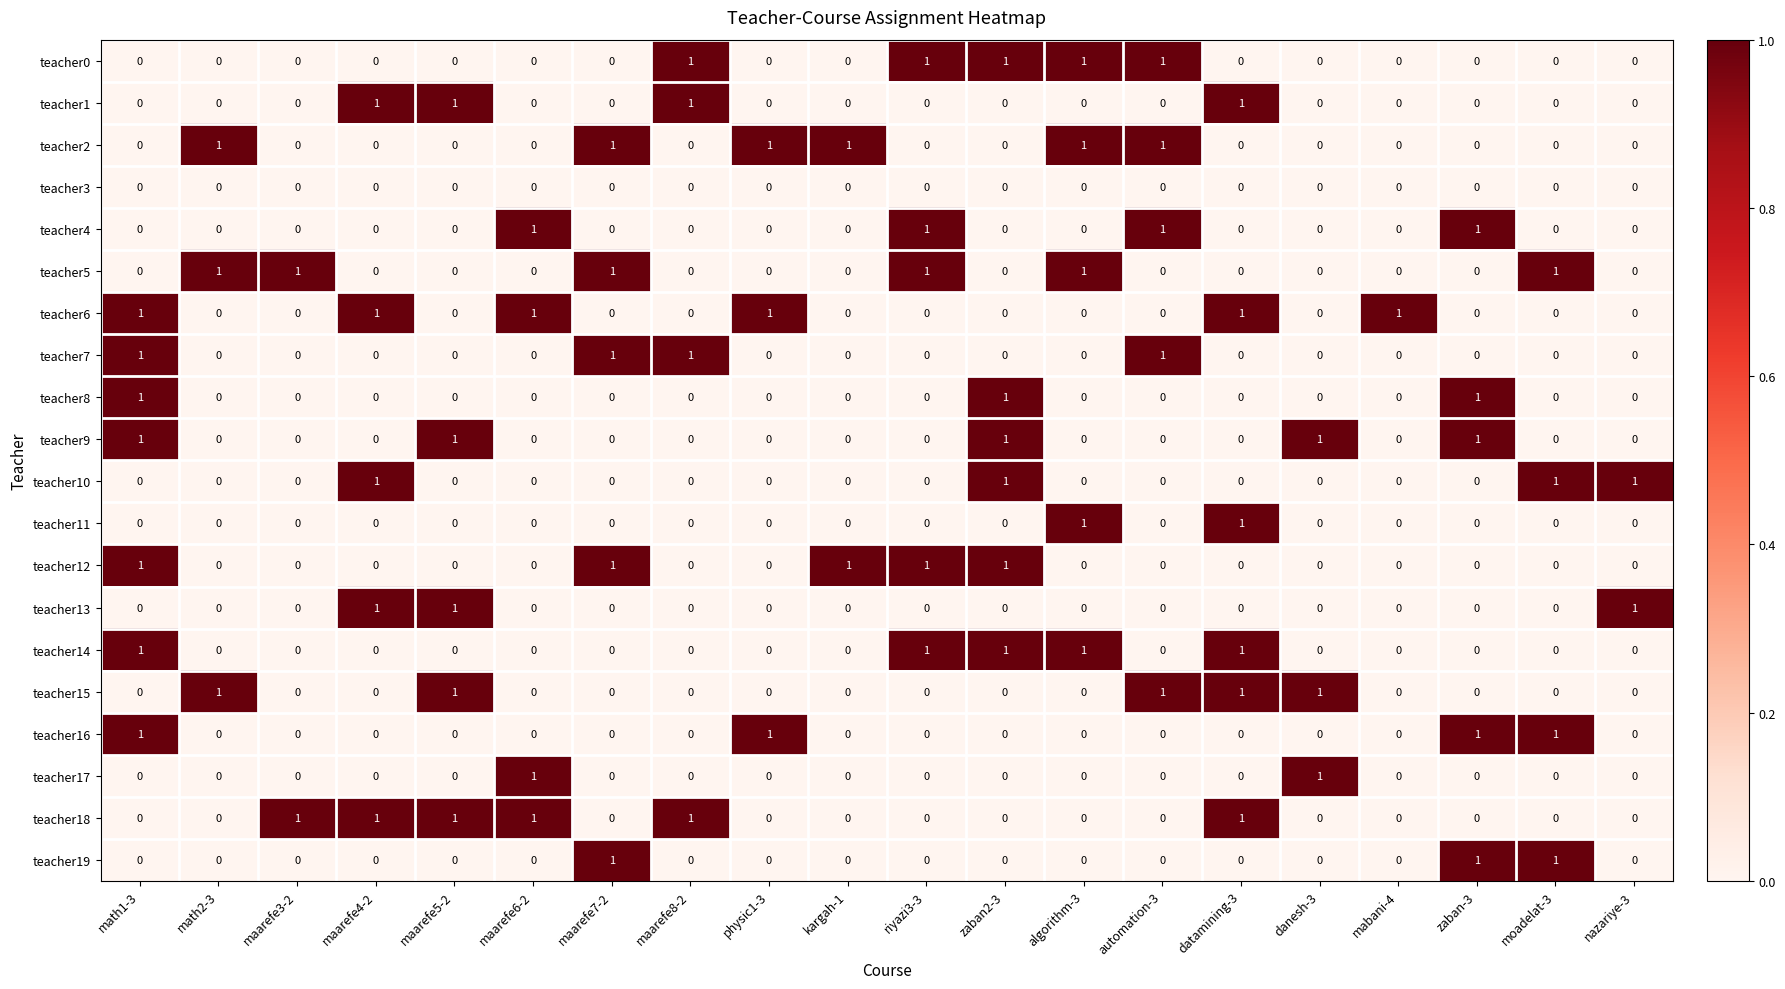

True or false: teacher8 has a value of 0 at nazariye-3.

True